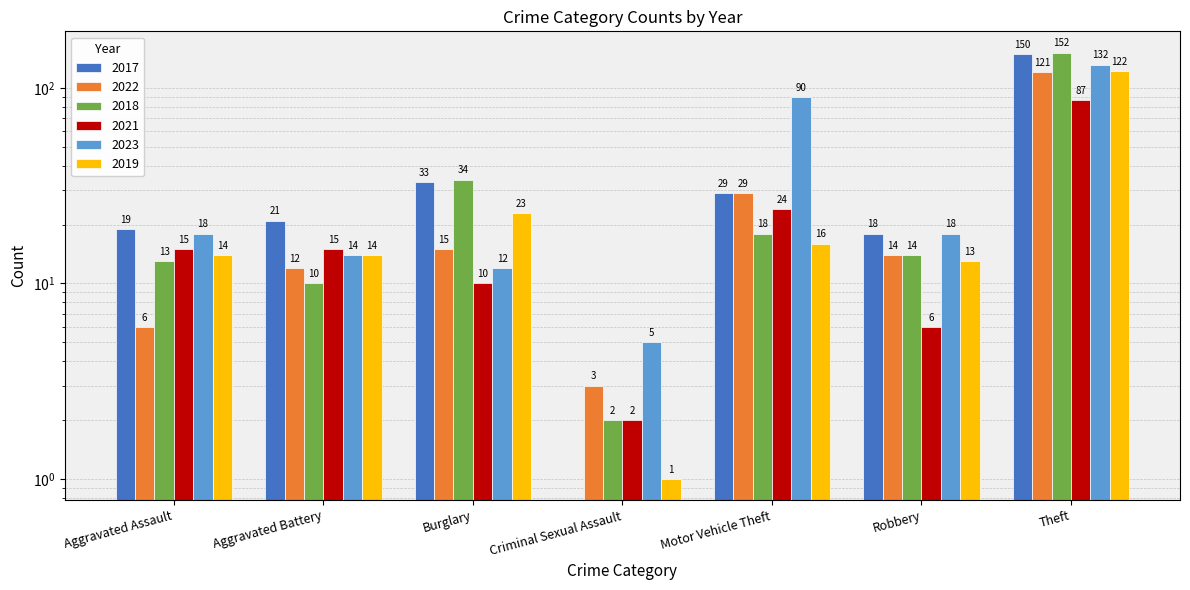

At Criminal Sexual Assault, list the series in order from smallest to largest.

2017, 2019, 2018, 2021, 2022, 2023